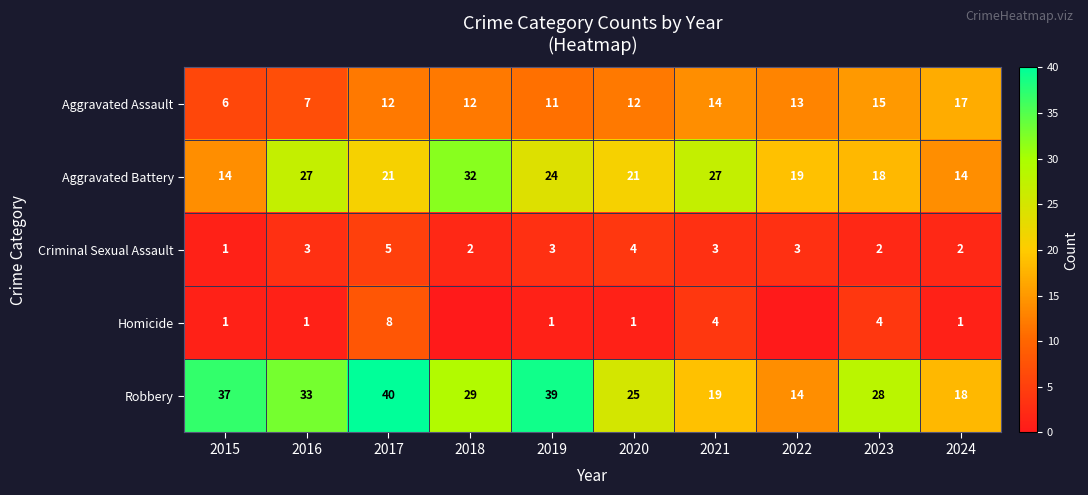

What is the difference between the highest and lowest values at 2016?

32